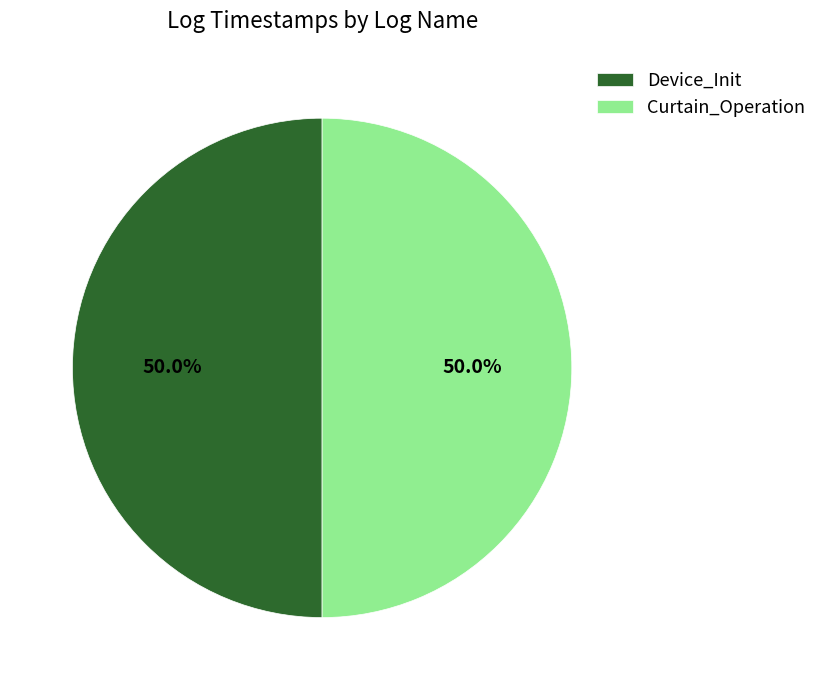

What portion of the pie excludes Curtain_Operation?

50.0%